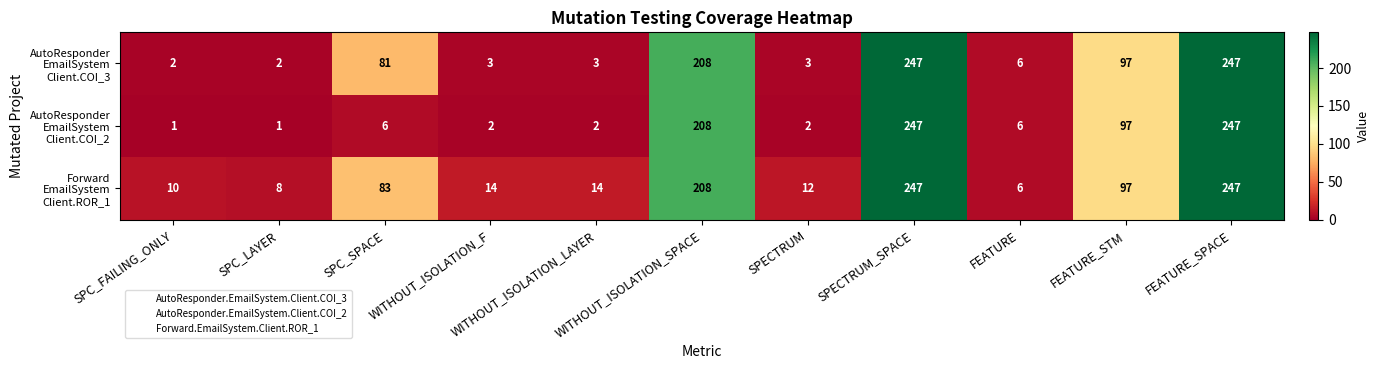

What is the difference between the highest and lowest values at SPC_FAILING_ONLY?

9